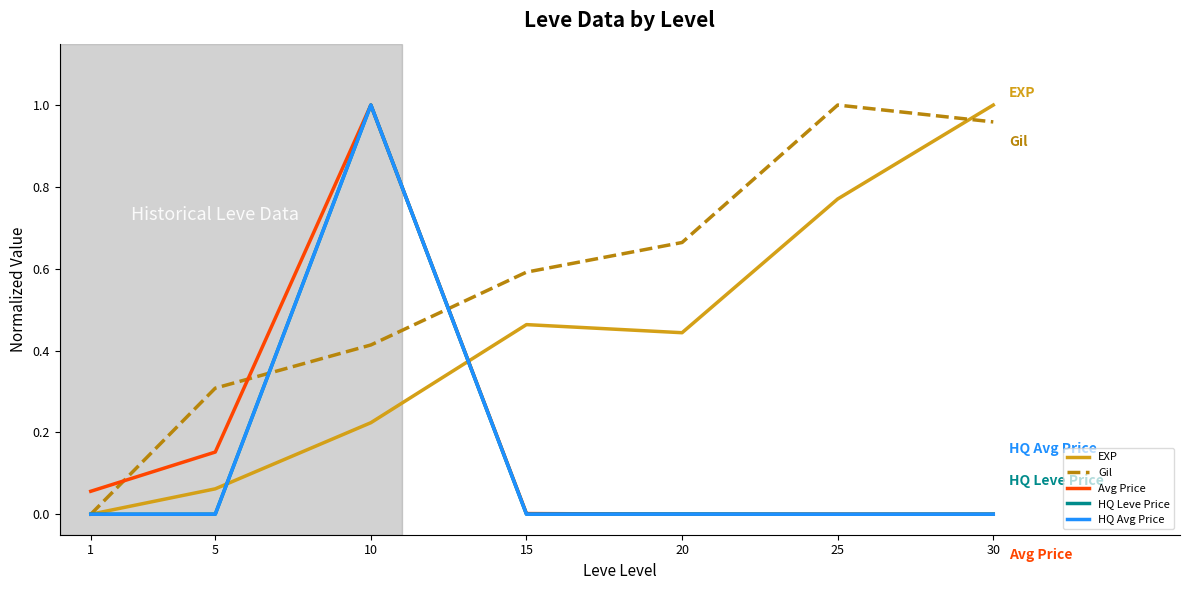

At how many categories does at least one series exceed 0?

7